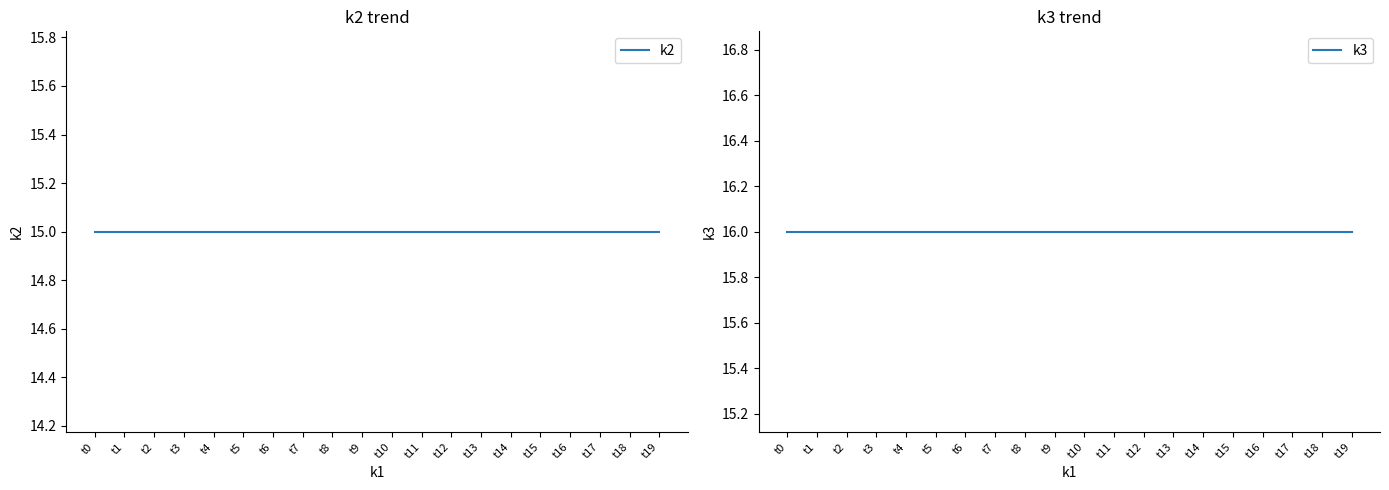

Which series has the largest total across all categories?

k3